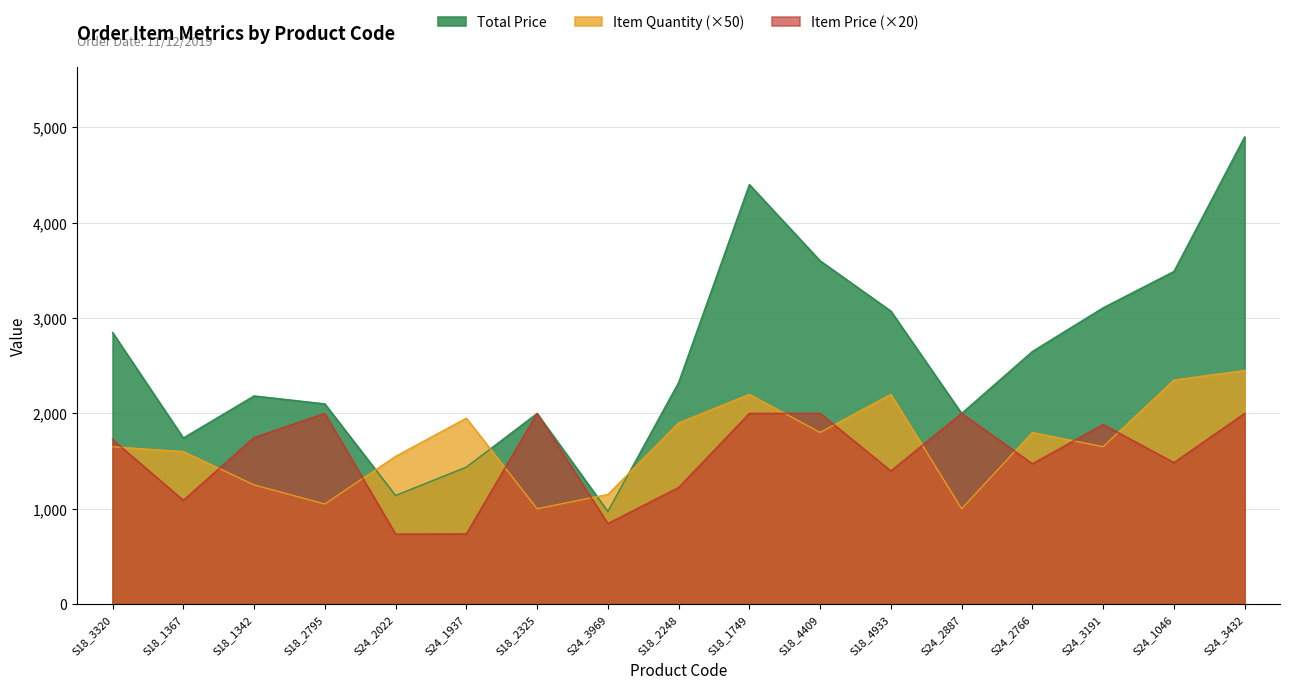

True or false: Item Quantity has a value of 2350.0 at S24_1046.

True